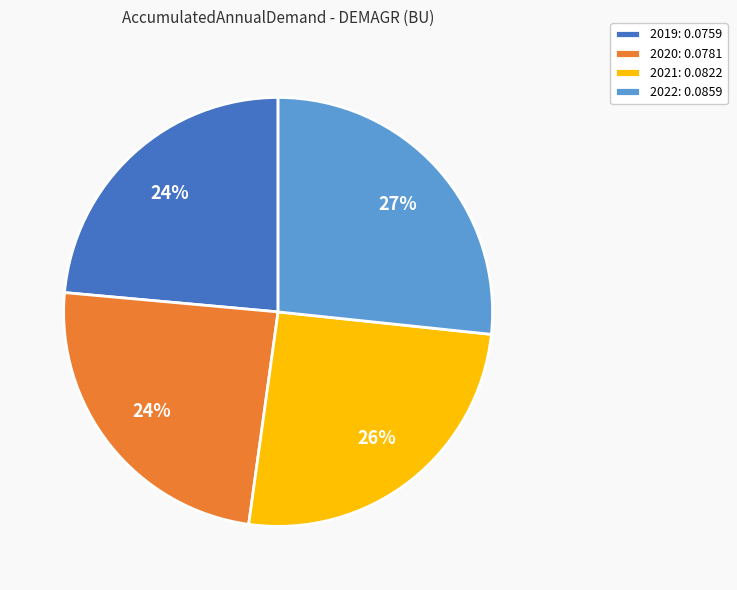

Does 2019: 0.0759 account for over 50% of the chart?

No